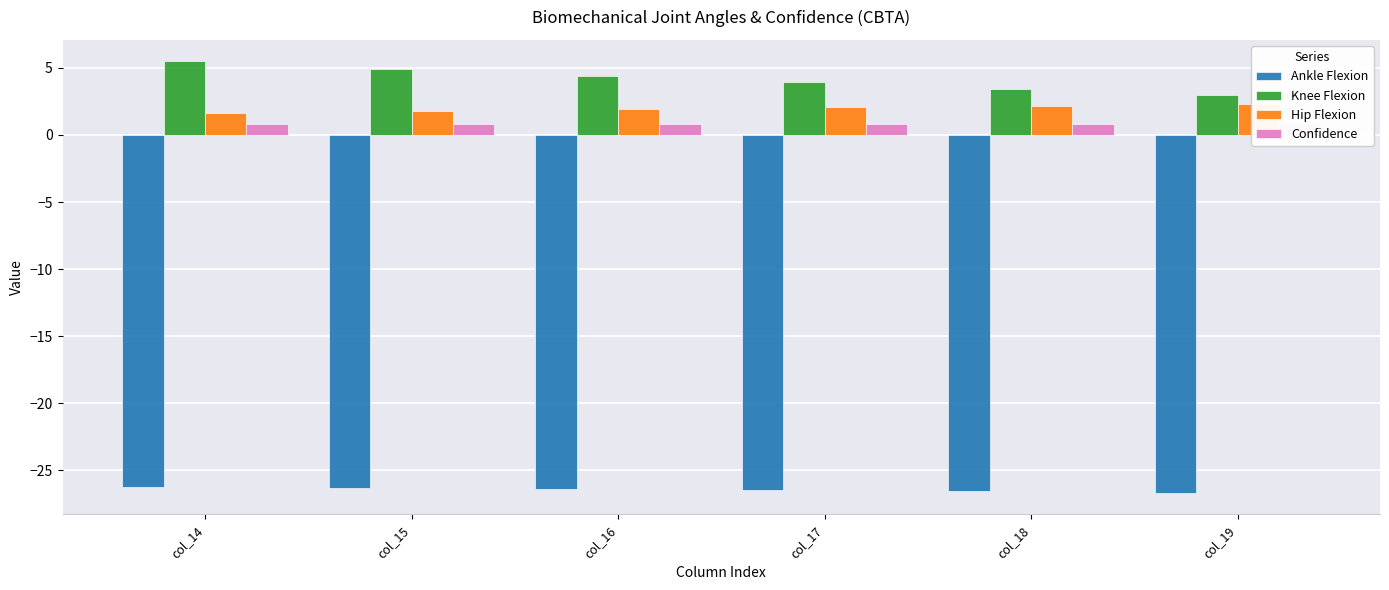

What is the lowest value of the Ankle Flexion series?

-26.7